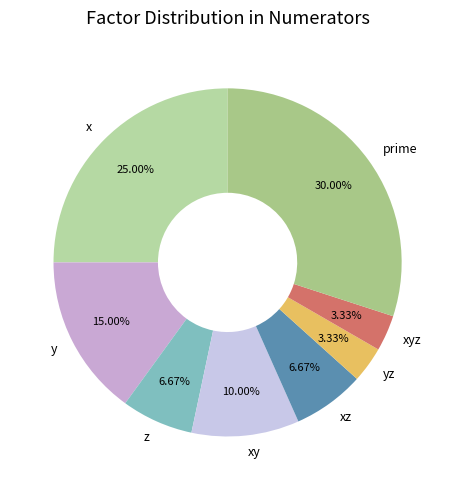

Between x and xz, which is larger?

x